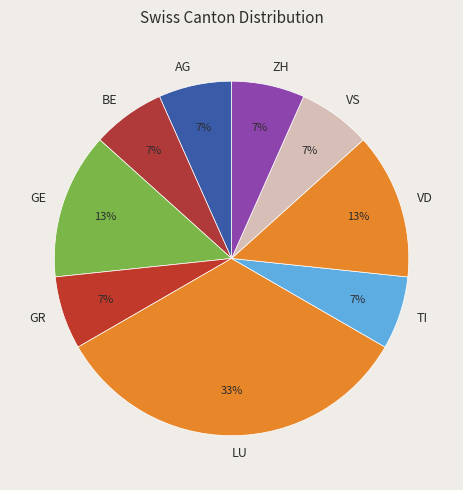

What is the largest slice in the pie chart?

LU